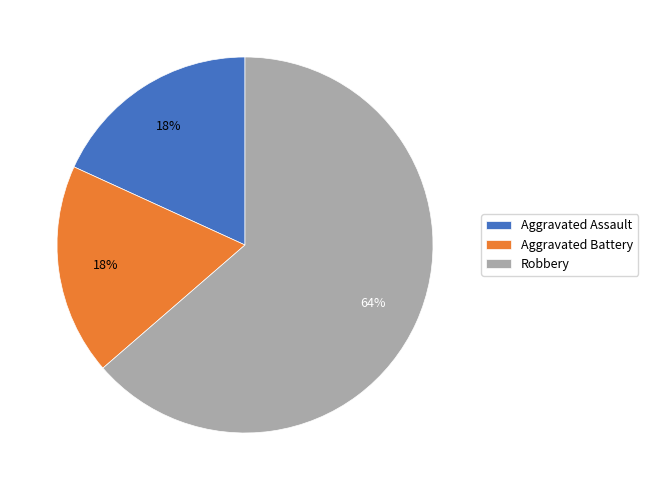

The Aggravated Battery slice represents 29% of the pie. True or false?

False